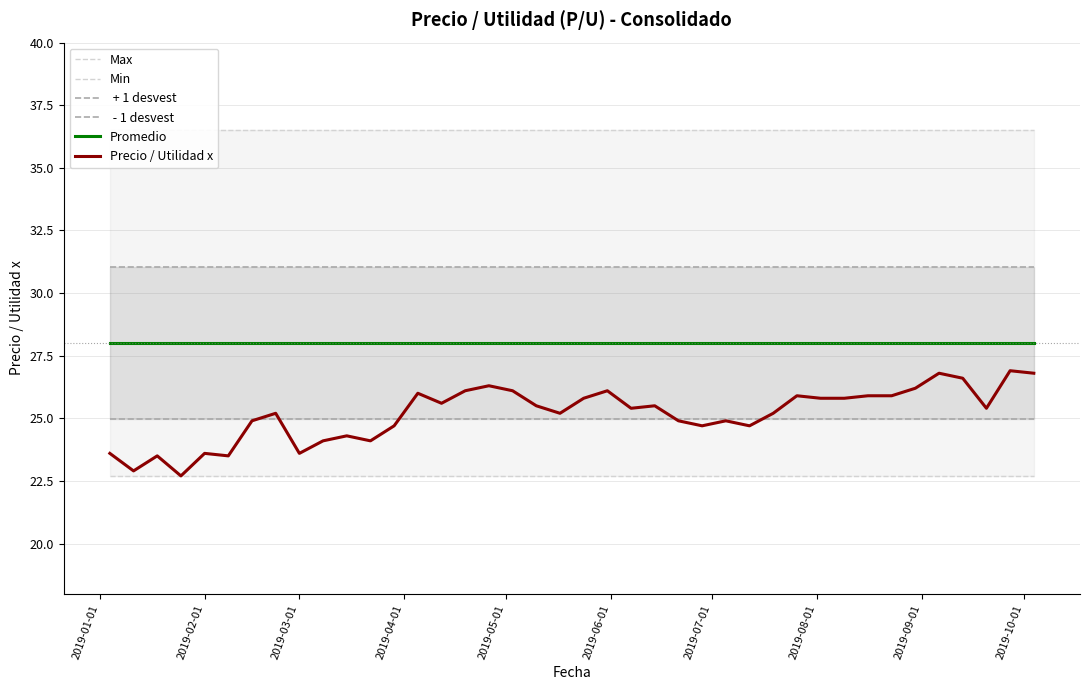

True or false: Min and Max intersect in this chart.

False